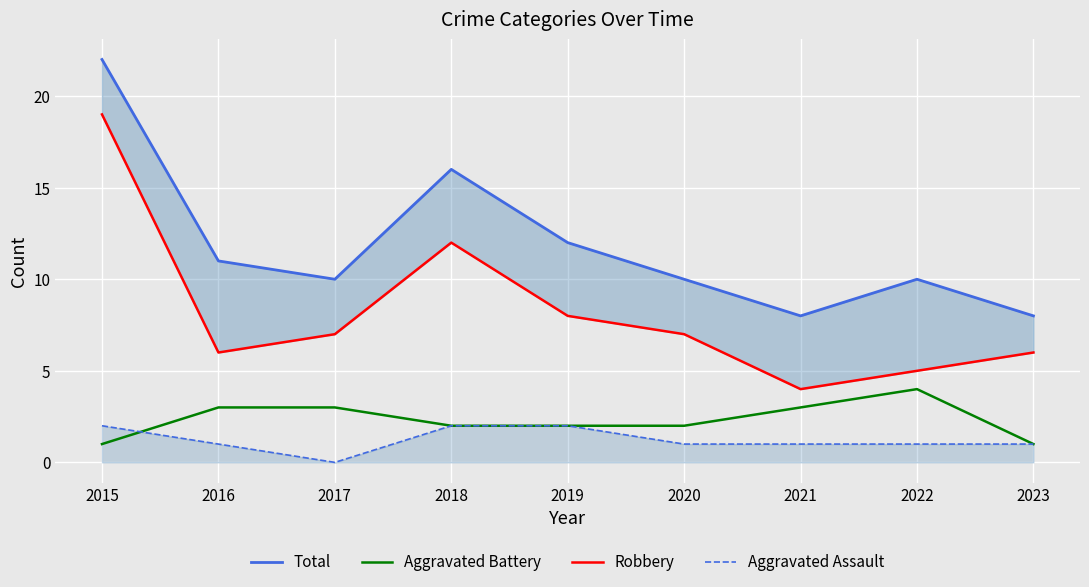

Is it true that Aggravated Assault equals 1 at 2023?

True